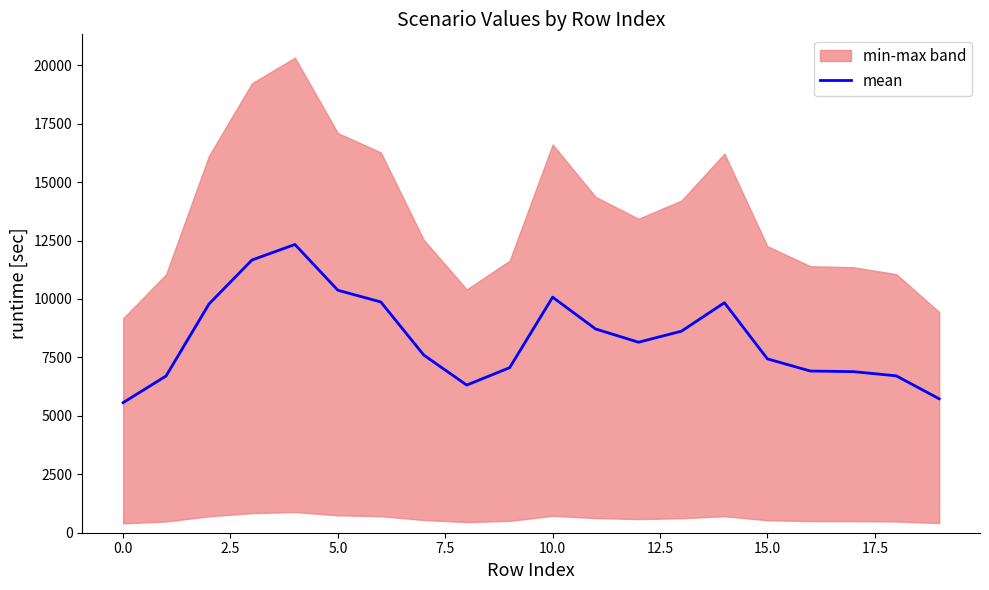

What is the minimum value shown in the chart?

5564.8